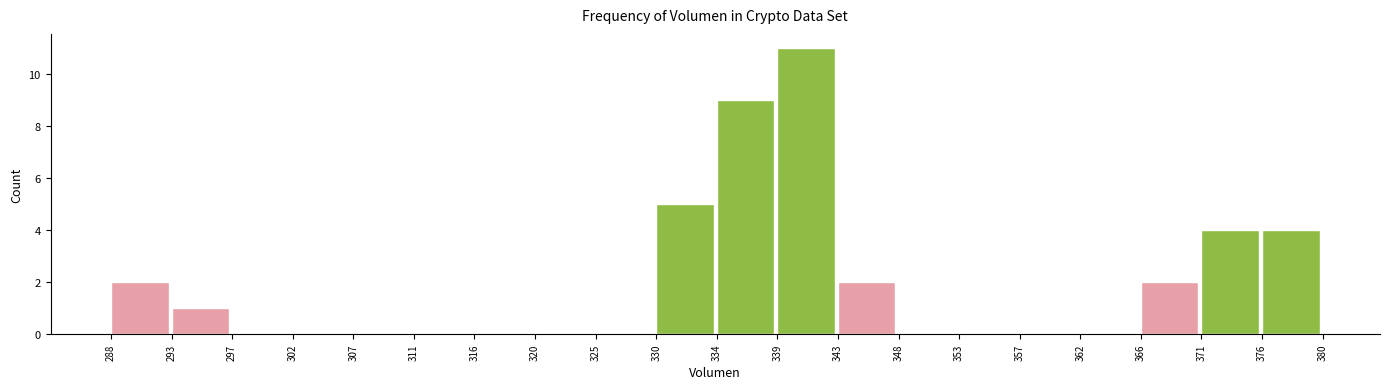

What is the height of the bar covering 366 to 371 on the x-axis? The values are not printed on the chart, so give them approximately, as read against the axis.

2